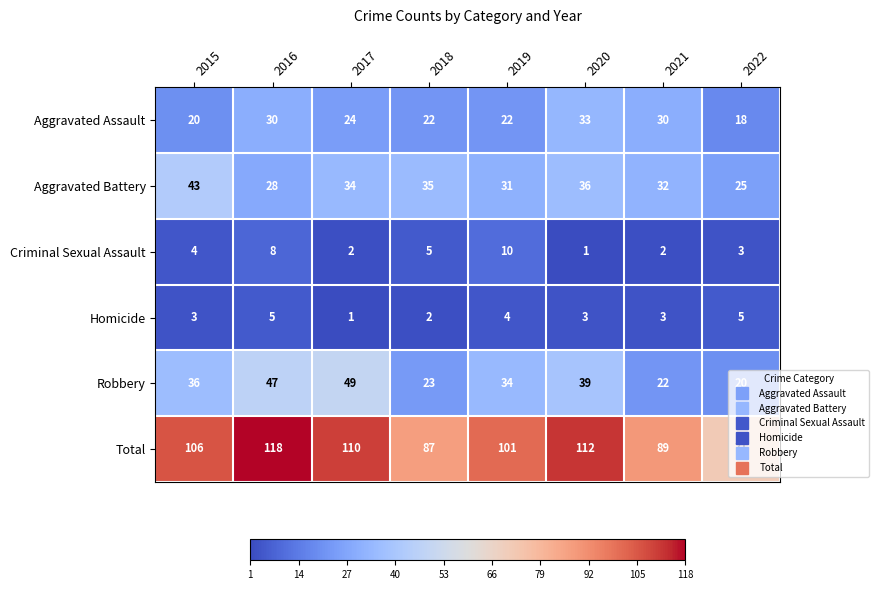

What is the difference between the maximum and minimum values in the Homicide series?

4